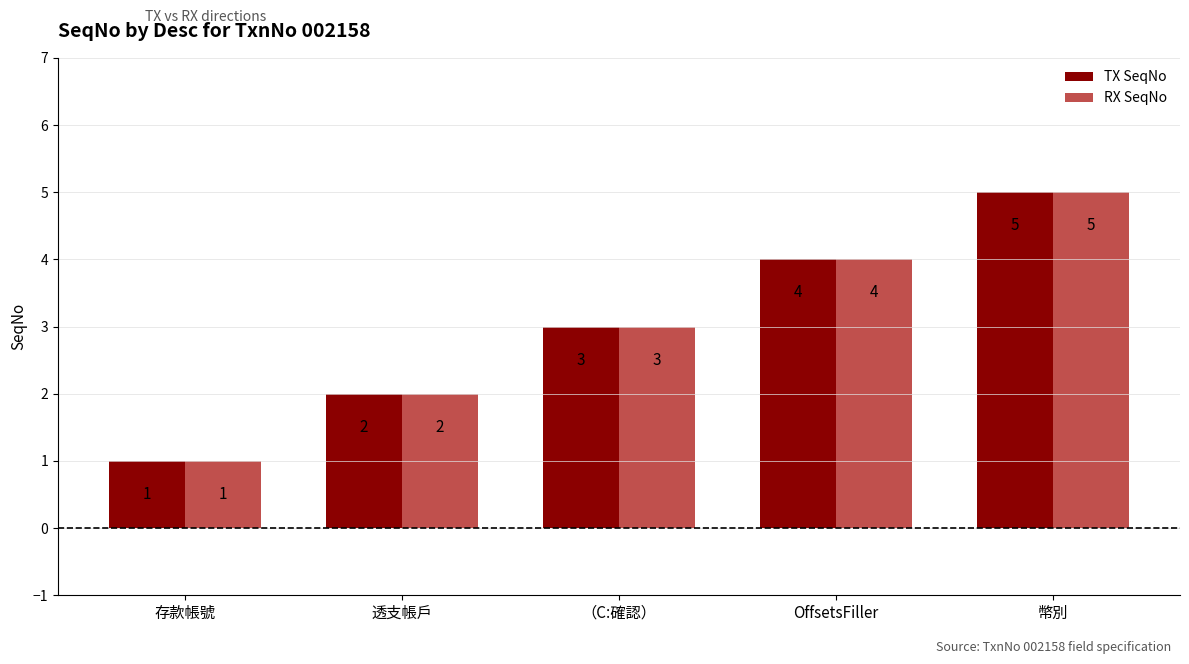

Reading right to left, list all the values displayed in this chart.

TX SeqNo: 5	4	3	2	1
RX SeqNo: 5	4	3	2	1